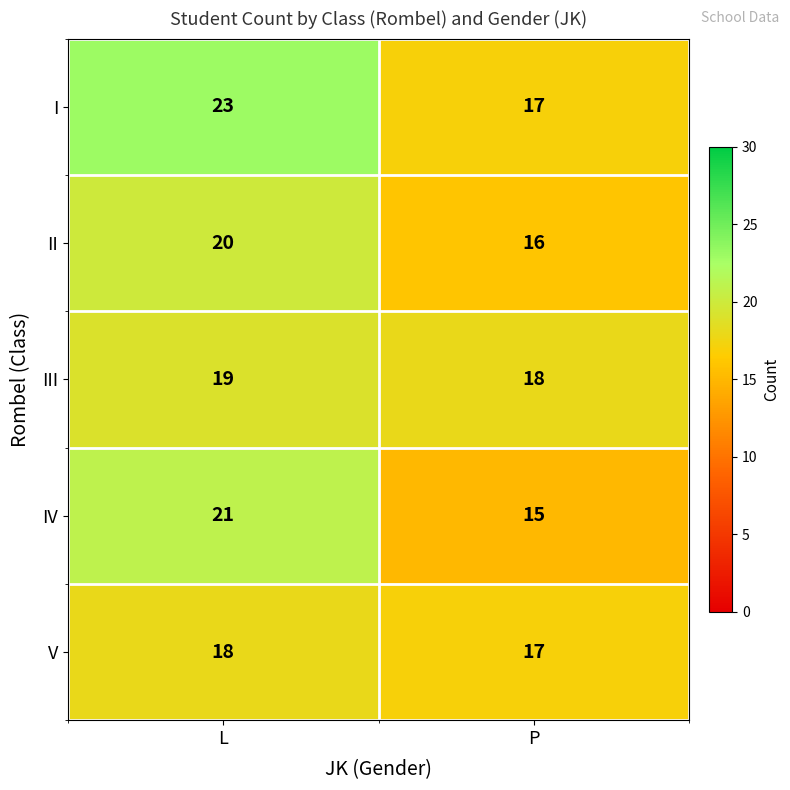

Rank the series by their maximum value, from highest to lowest.

I, IV, II, III, V